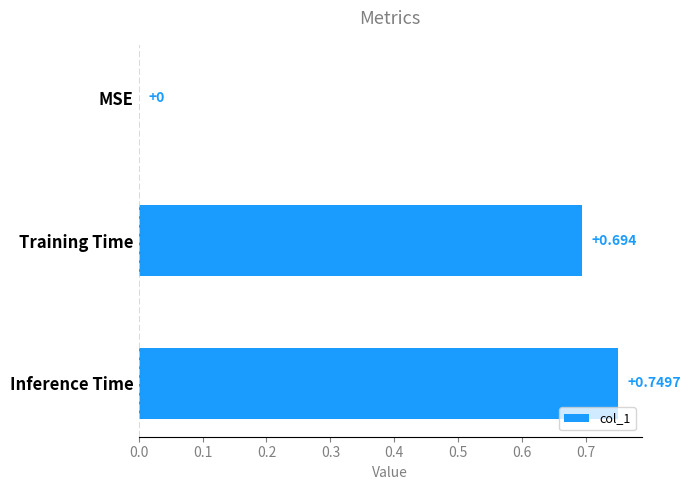

Where is the data nearest to the value 0?

MSE